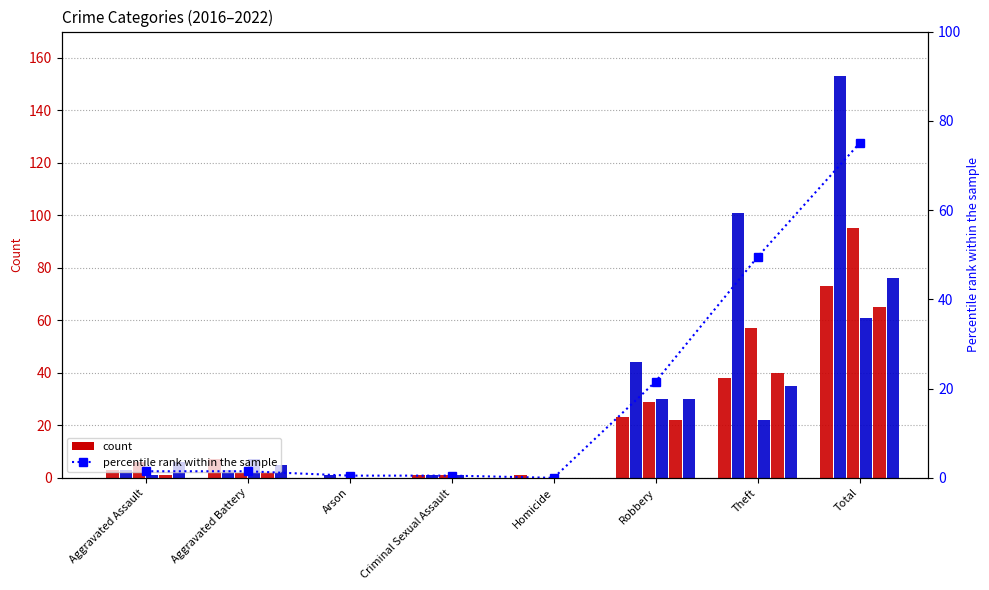

Between Aggravated Battery and Total, which is larger?

Total